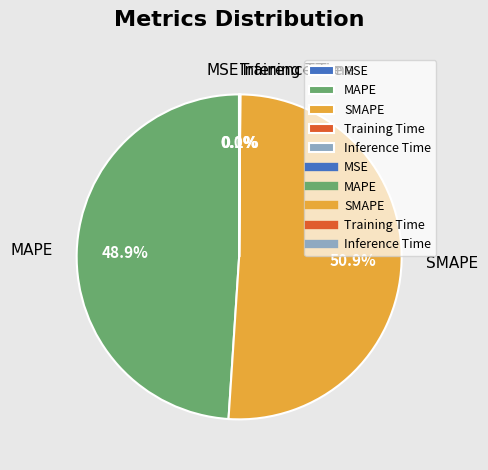

Which category has the biggest portion of the pie?

SMAPE